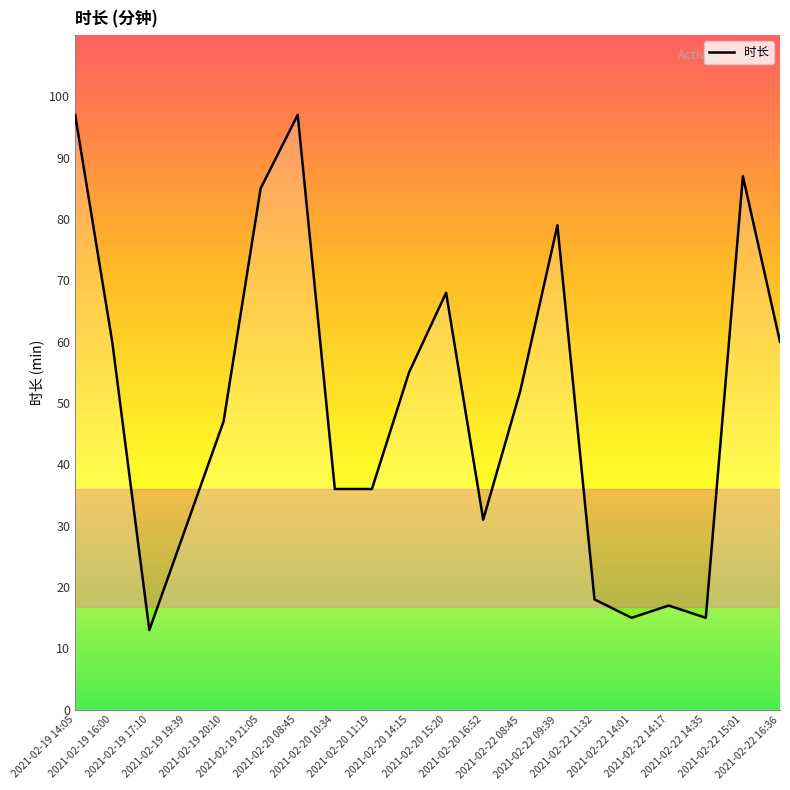

What is the sum of the values at 2021-02-22 14:35 and 2021-02-22 11:32?

33